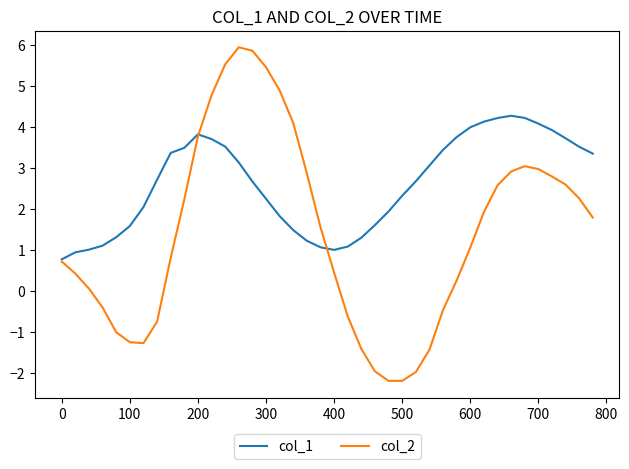

Rank the series by their maximum value, from lowest to highest.

col_1, col_2